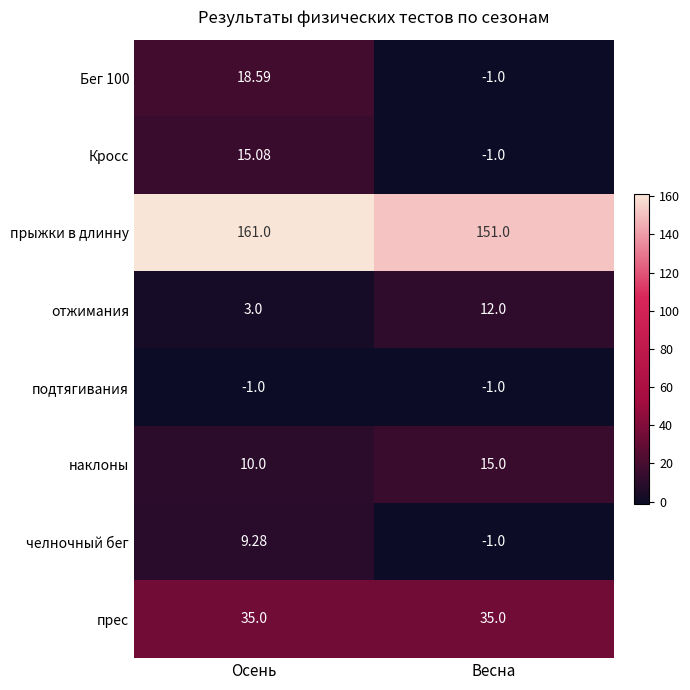

Count the number of data series in this chart.

8